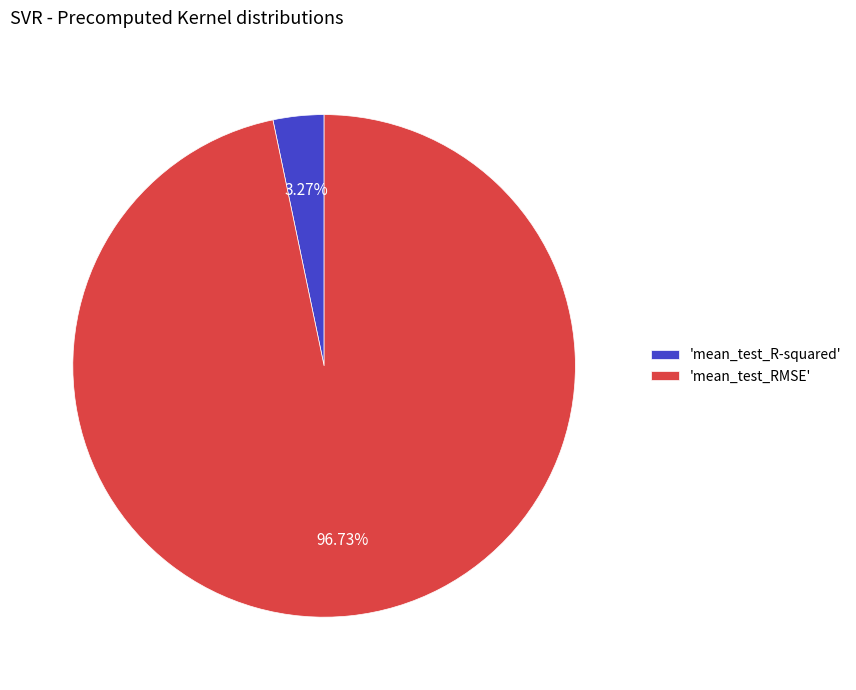

Is the sum of 'mean_test_RMSE' and 'mean_test_R-squared' greater than half?

Yes